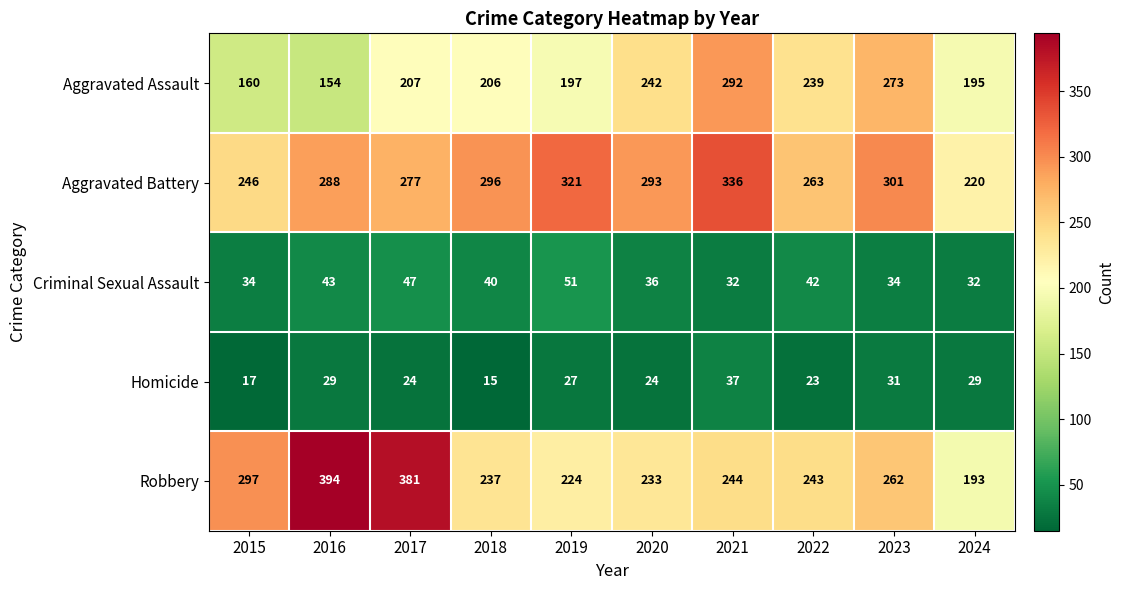

The Homicide series shows 29 at 2016. True or false?

True